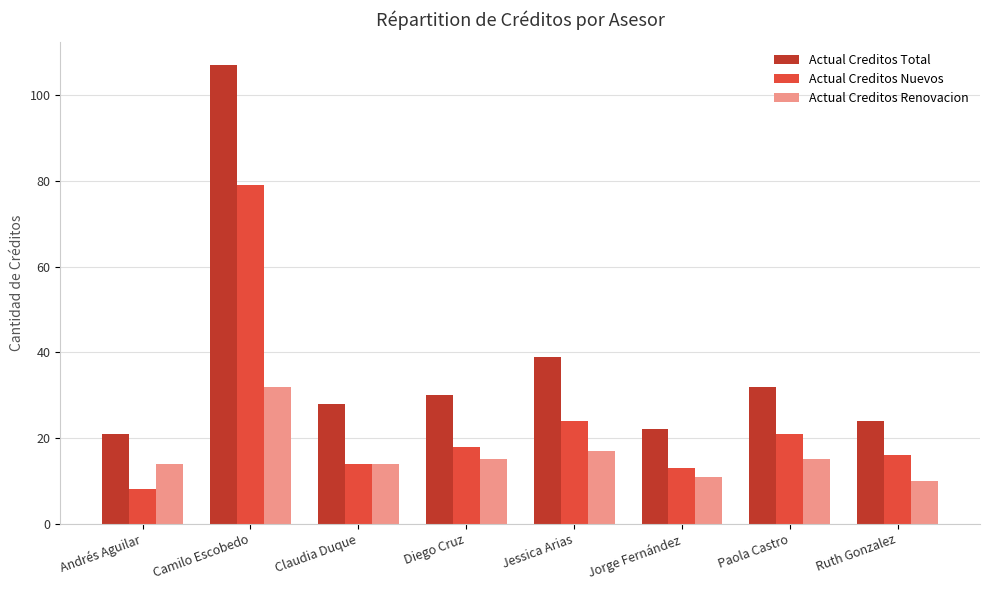

What is the difference between the Actual Creditos Renovacion values at Paola Castro and Ruth Gonzalez?

5